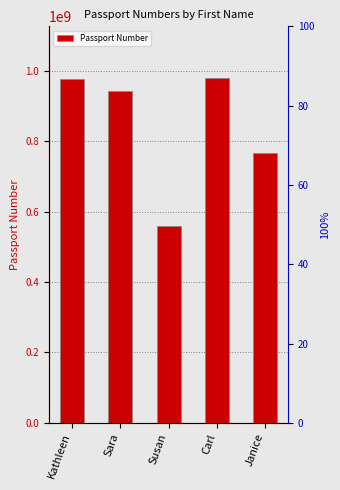

List the labels in order of value, largest first.

Carl, Kathleen, Sara, Janice, Susan